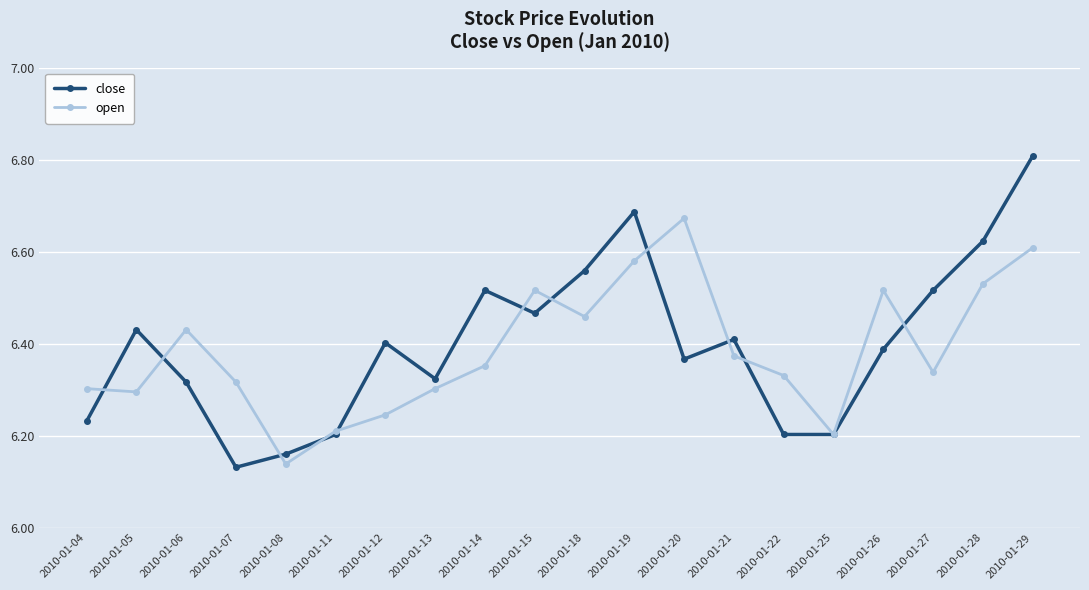

At which category does open reach its first local peak?

2010-01-06